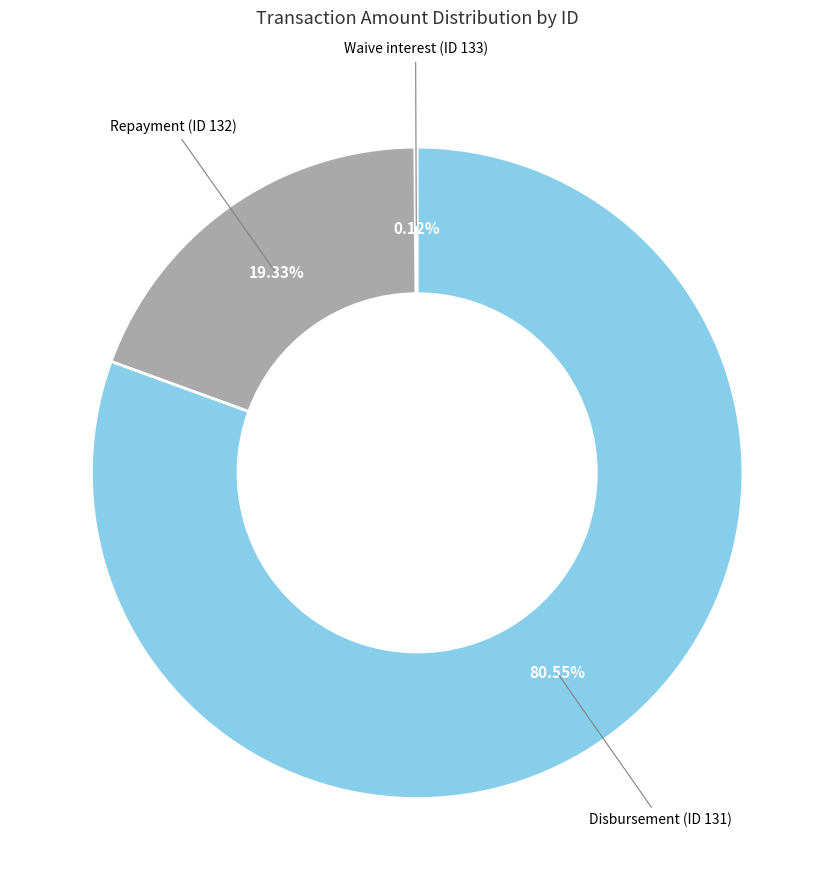

Is there a majority slice in this chart?

Yes